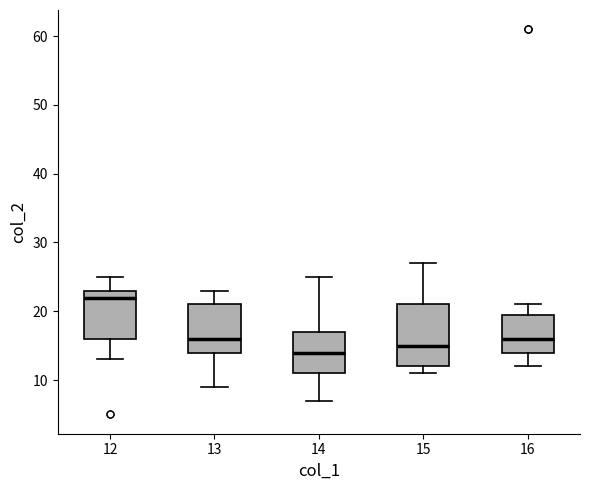

Comparing the boxes themselves (not the whiskers), which one is the tallest?

15